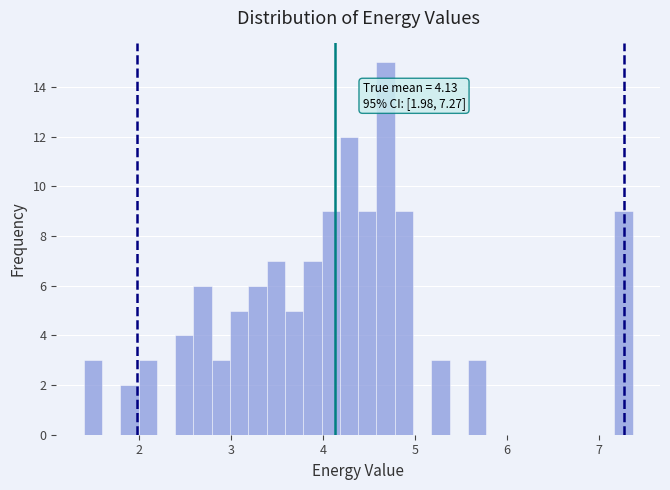

Read against the x-axis, roughly where is the centre of the tallest bar?

4.7